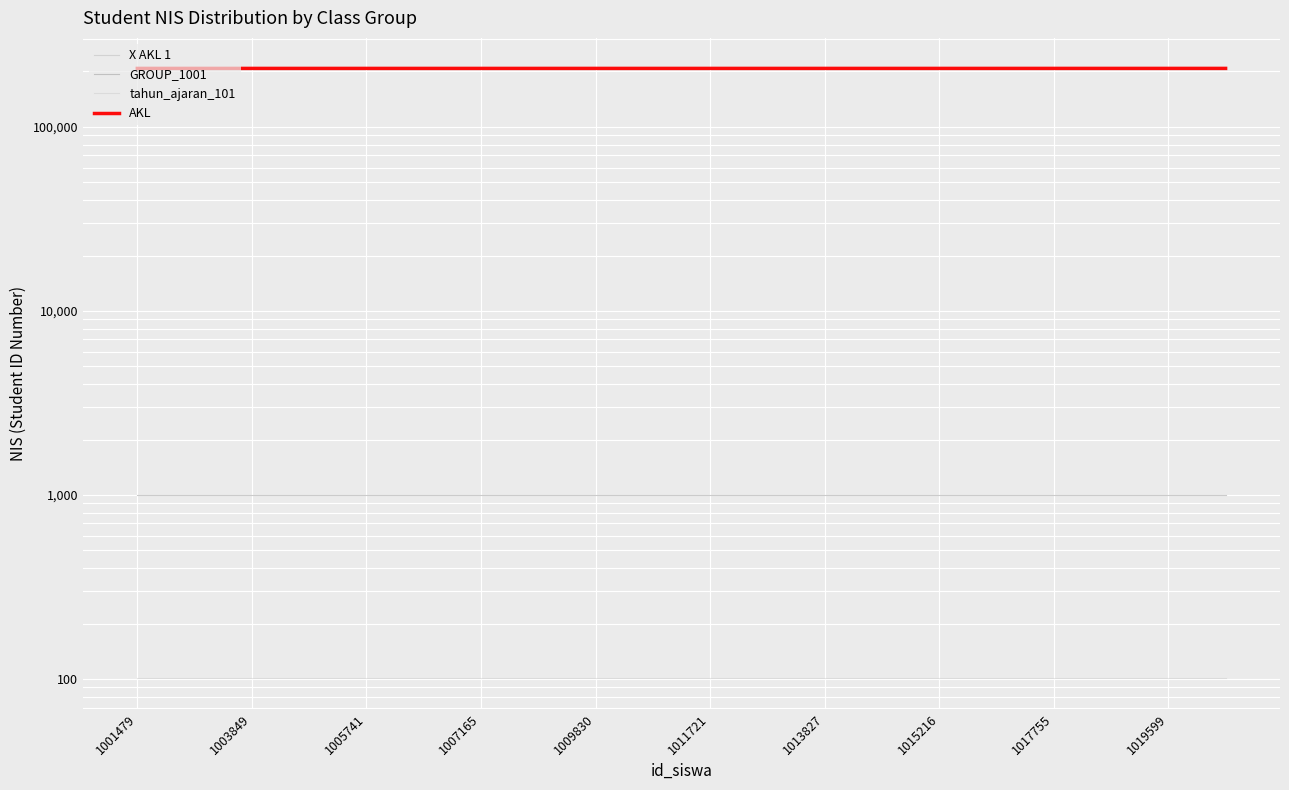

Which category has the lowest value in the X AKL 1 series?

1003849